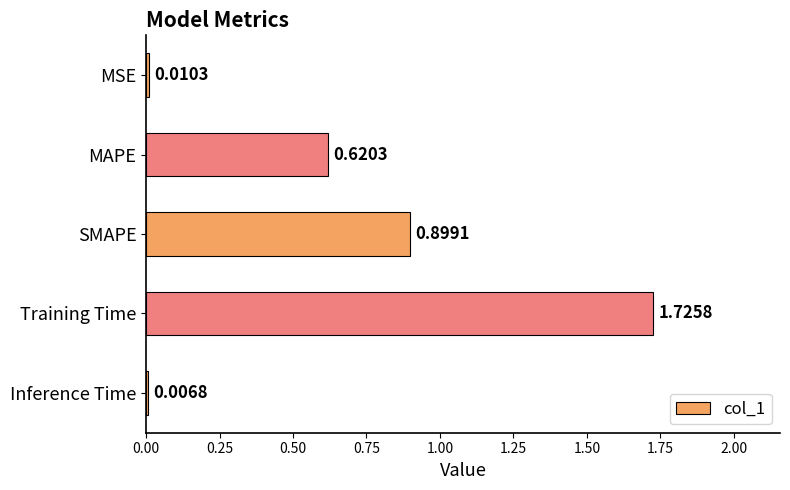

List the labels in order of value, smallest first.

Inference Time, MSE, MAPE, SMAPE, Training Time